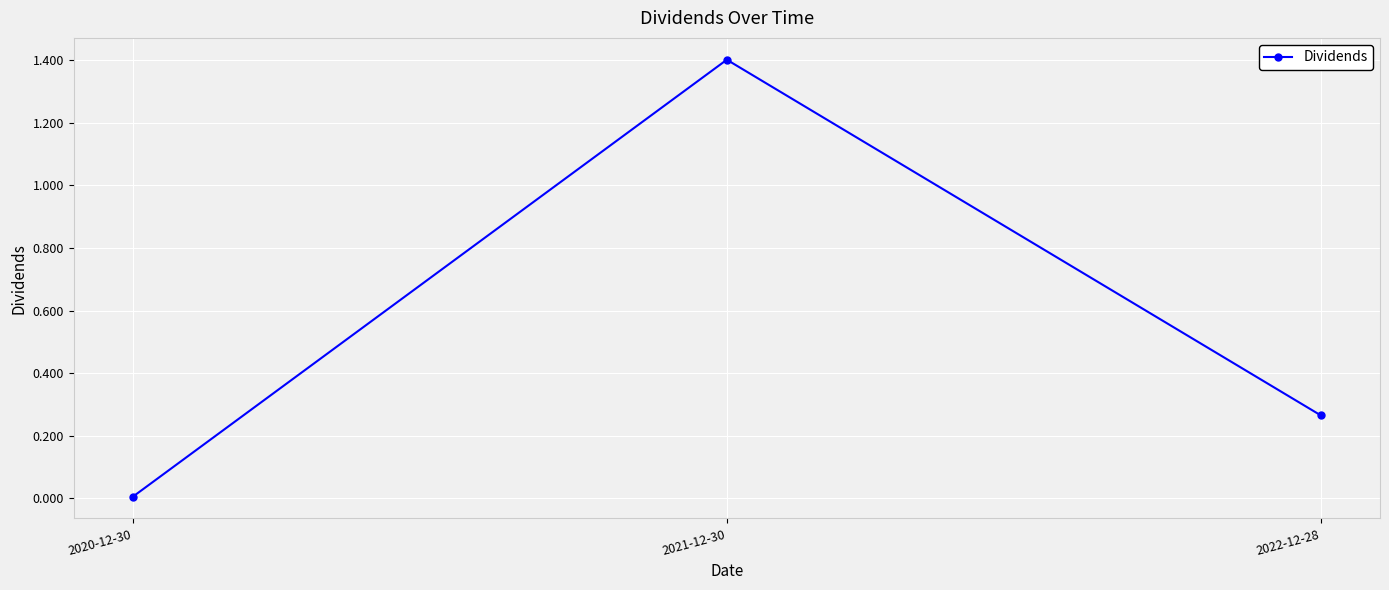

Is this an area chart (filled region under the line)?

No